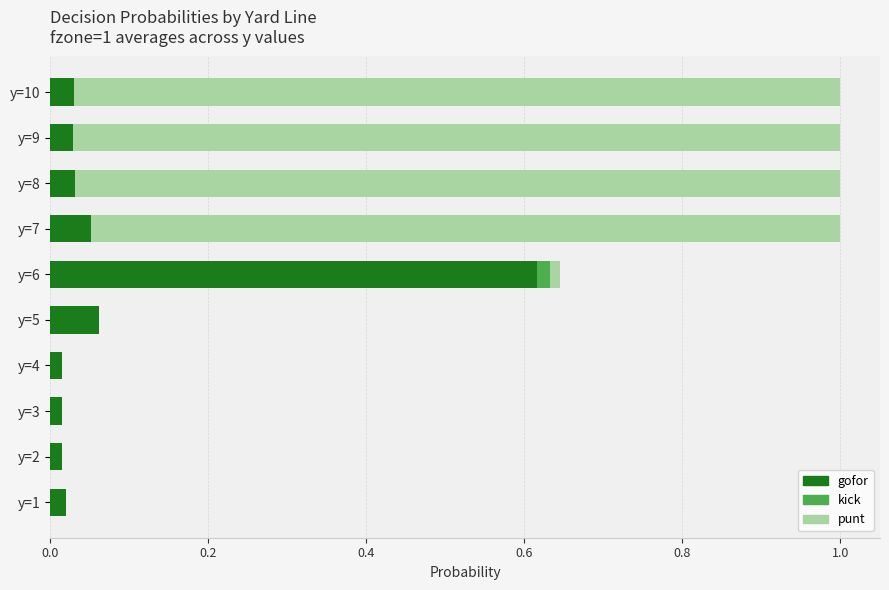

At which label does gofor reach its peak?

y=6